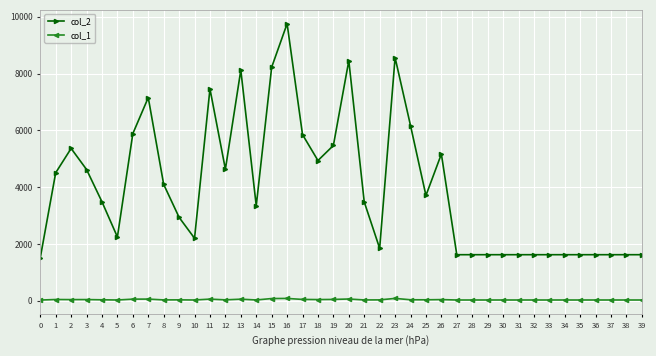

Which series has the widest spread of values?

col_2